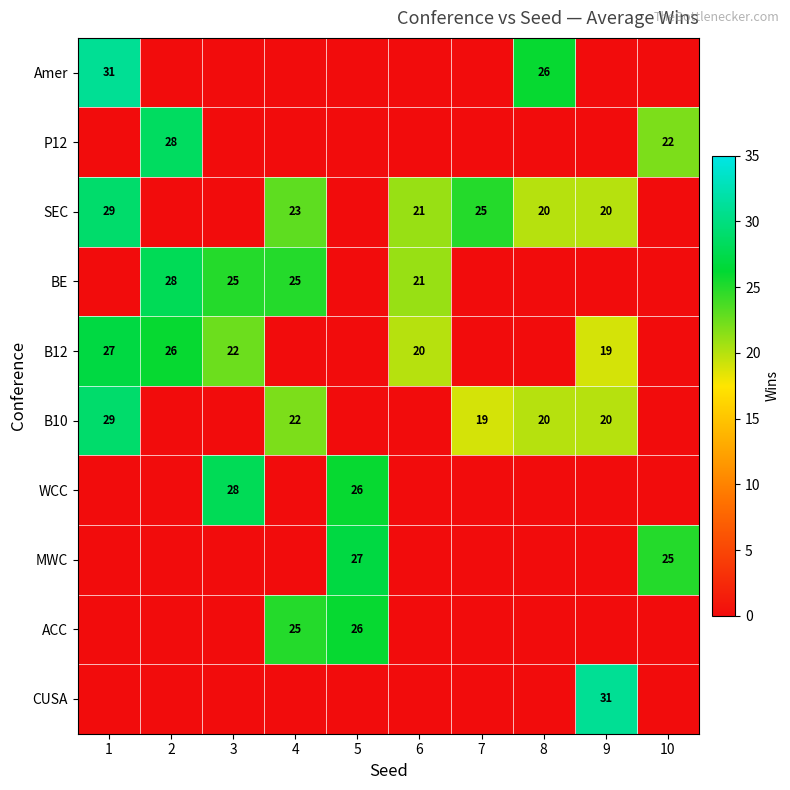

Count the number of categories in the chart.

10